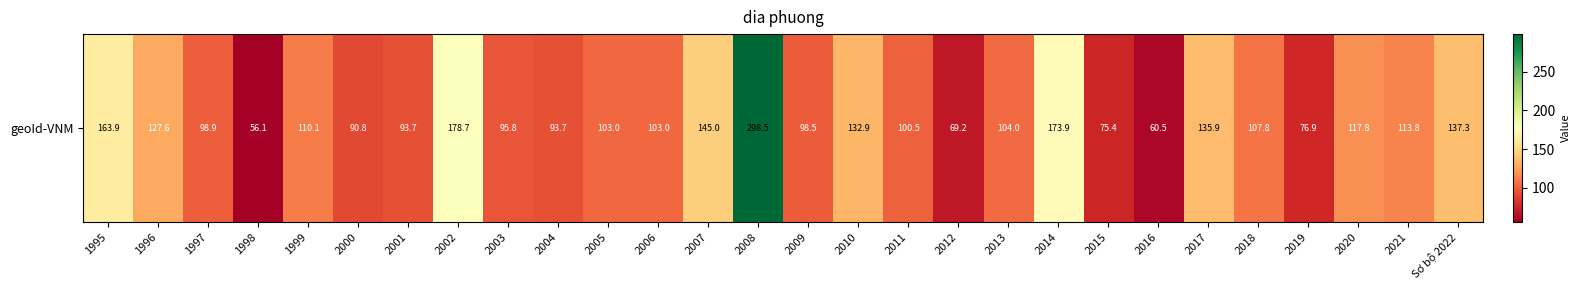

Between 2002 and 2007, which is larger?

2002